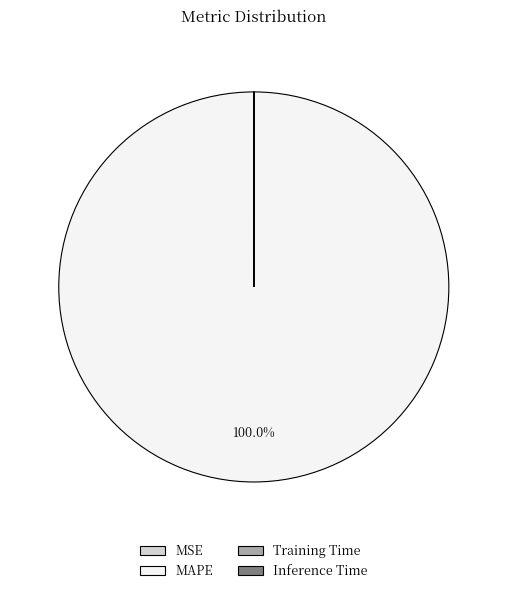

Which slice is the largest?

MAPE